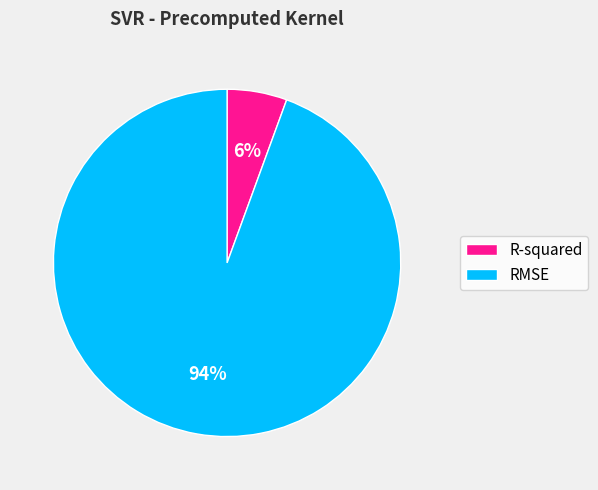

Is there any slice that represents more than half of the pie?

Yes